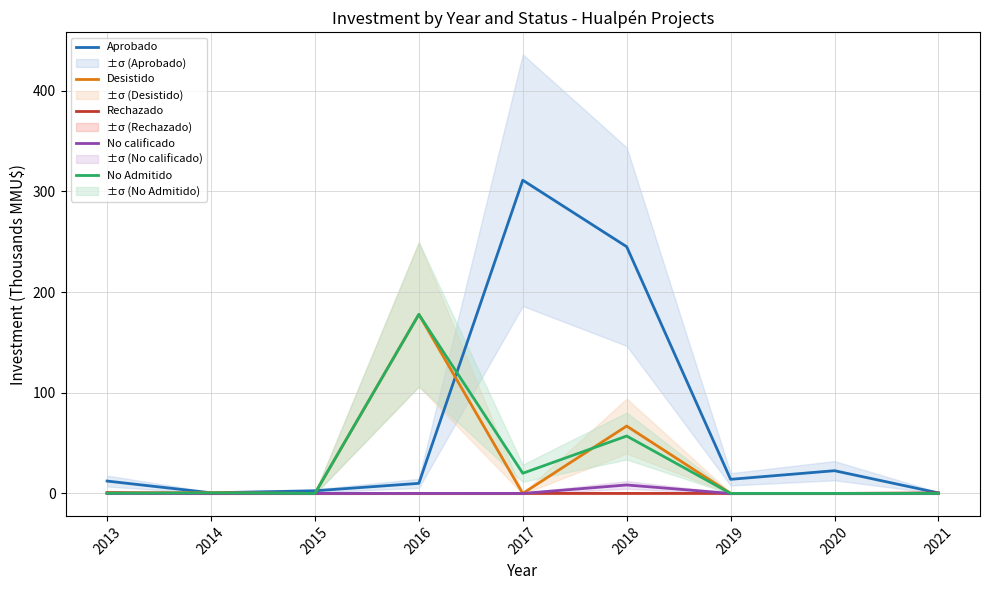

Between which two adjacent categories do Desistido and No Admitido first intersect?

2017 and 2018